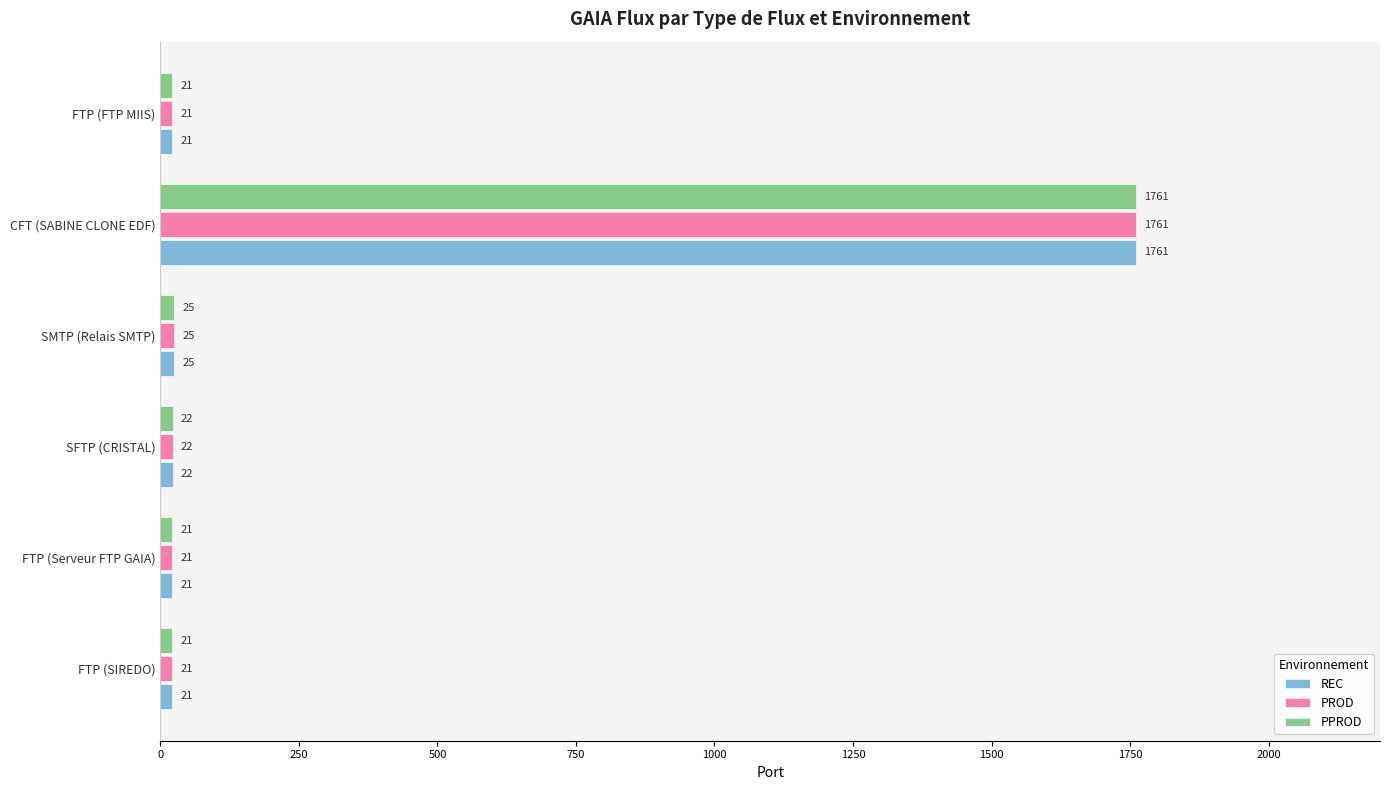

What value does the REC series have at CFT (SABINE CLONE EDF), to the nearest 50?

1750